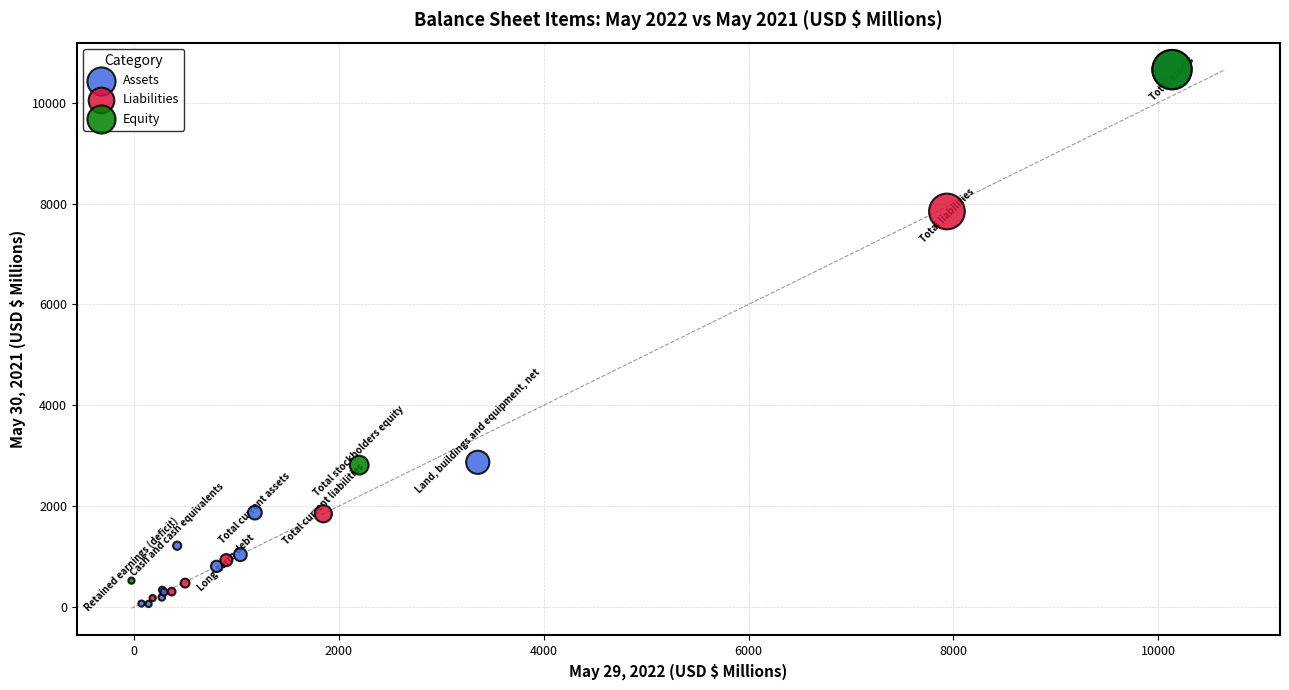

Which series has the widest spread of Y values?

Assets